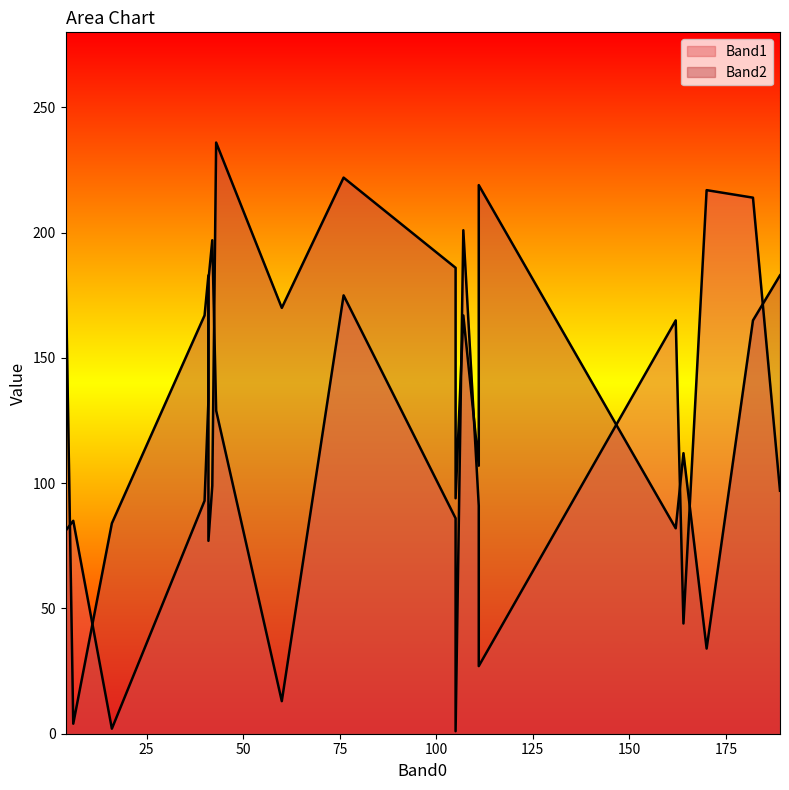

True or false: Band1 and Band2 cross at least once.

True